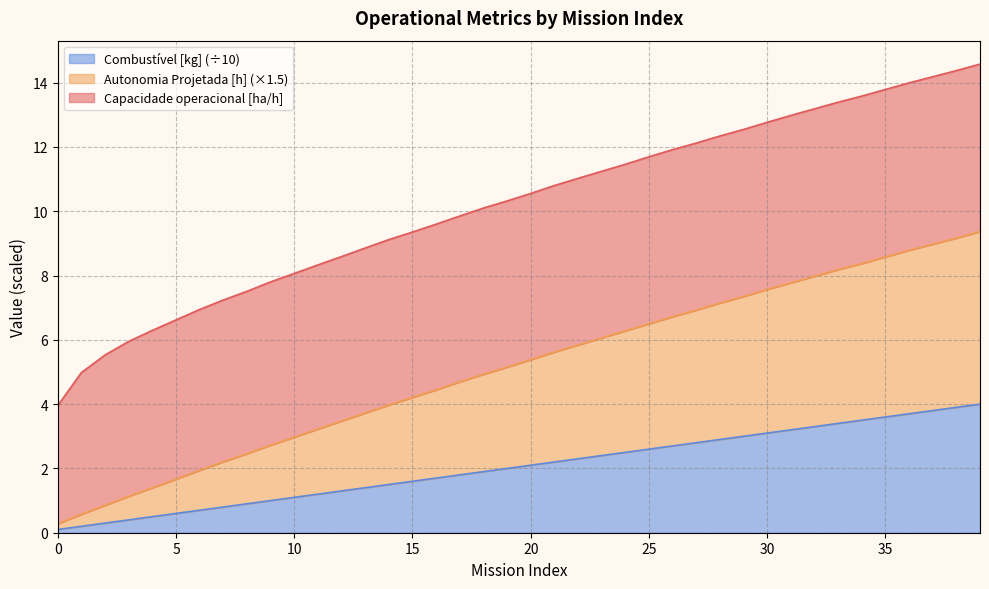

The value of Combustível [kg] (÷10) at 20 is 2.1. True or false?

True